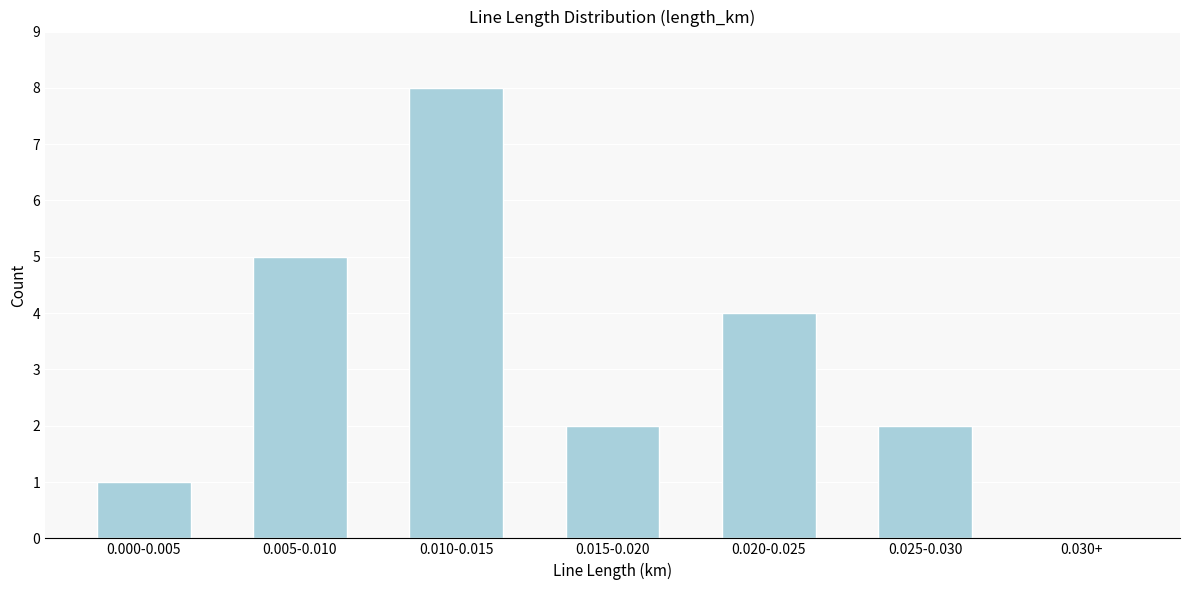

Reading right to left, list all the values displayed in this chart.

0.030+=0	0.025-0.030=2	0.020-0.025=4	0.015-0.020=2	0.010-0.015=8	0.005-0.010=5	0.000-0.005=1